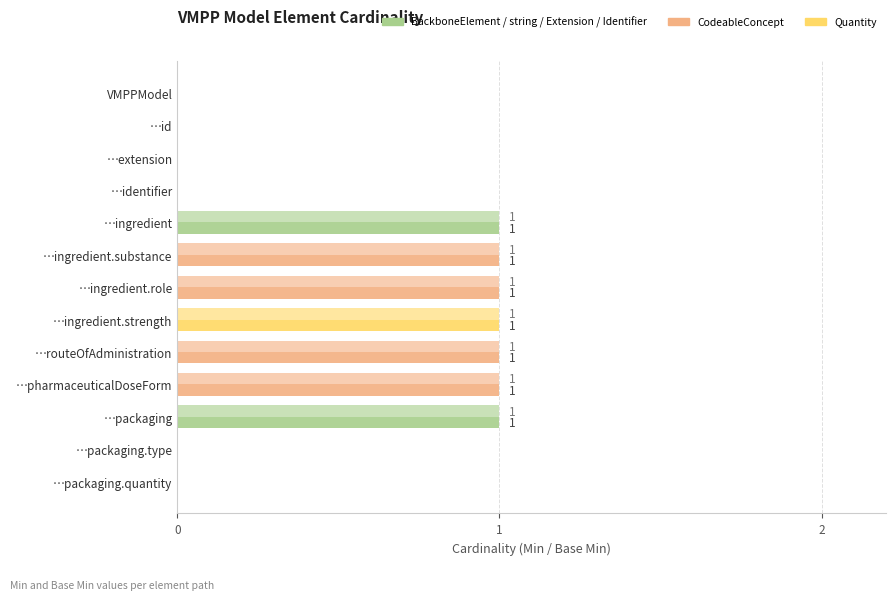

What is the value of the Base Min bar at the 5th from the left?

1